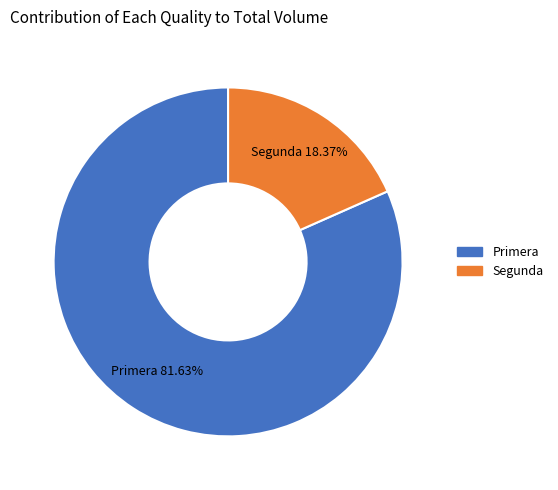

To the nearest percent, what is the difference between the largest and smallest slice percentages?

63%